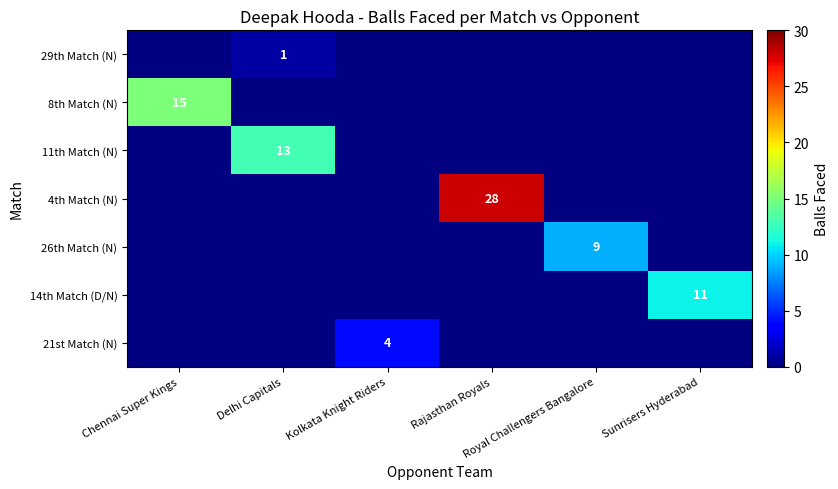

Is the value of 11th Match (N) at Kolkata Knight Riders greater than the value of 14th Match (D/N) at Delhi Capitals?

No